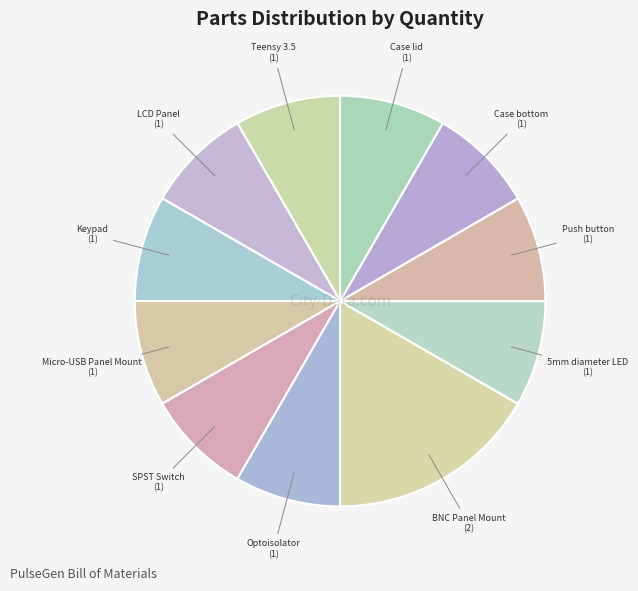

What is the largest slice in the pie chart?

BNC Panel Mount